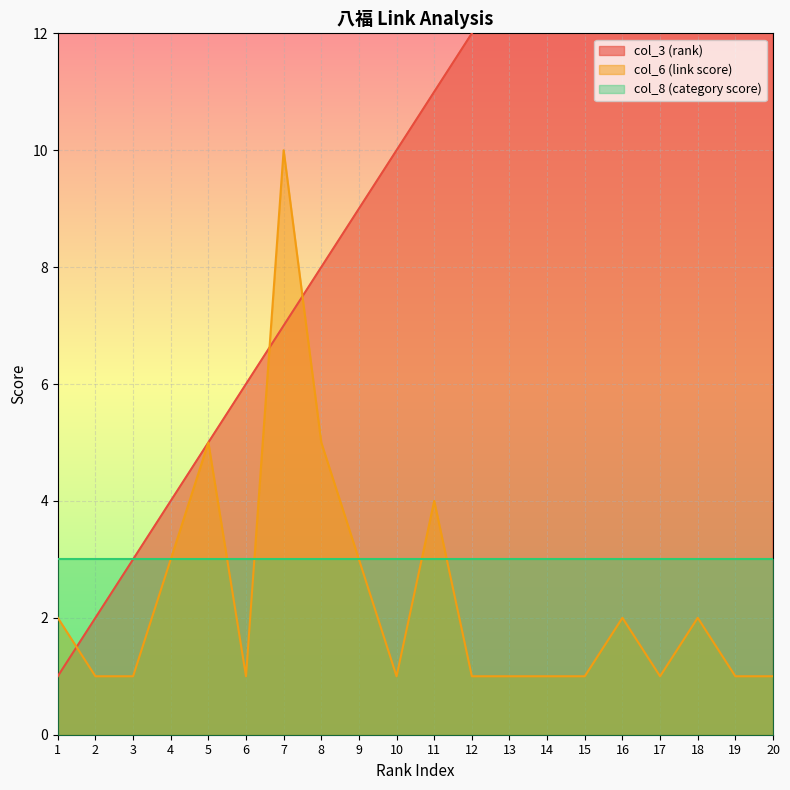

The value of col_6 (link score) at 10 is 0. True or false?

False